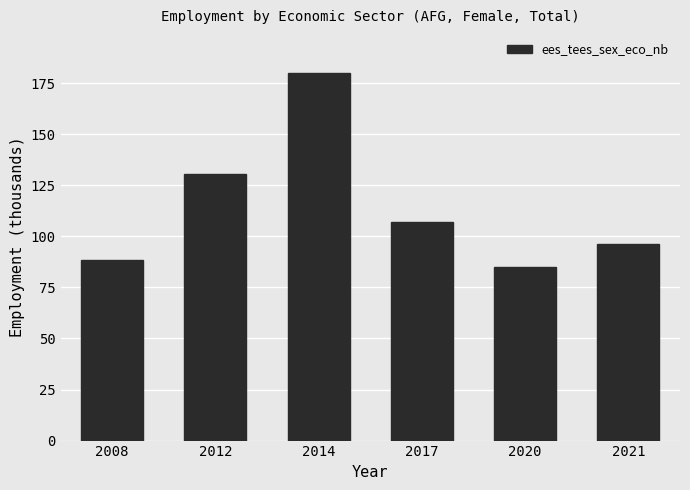

Are the bars grouped side by side (vs. stacked)?

No